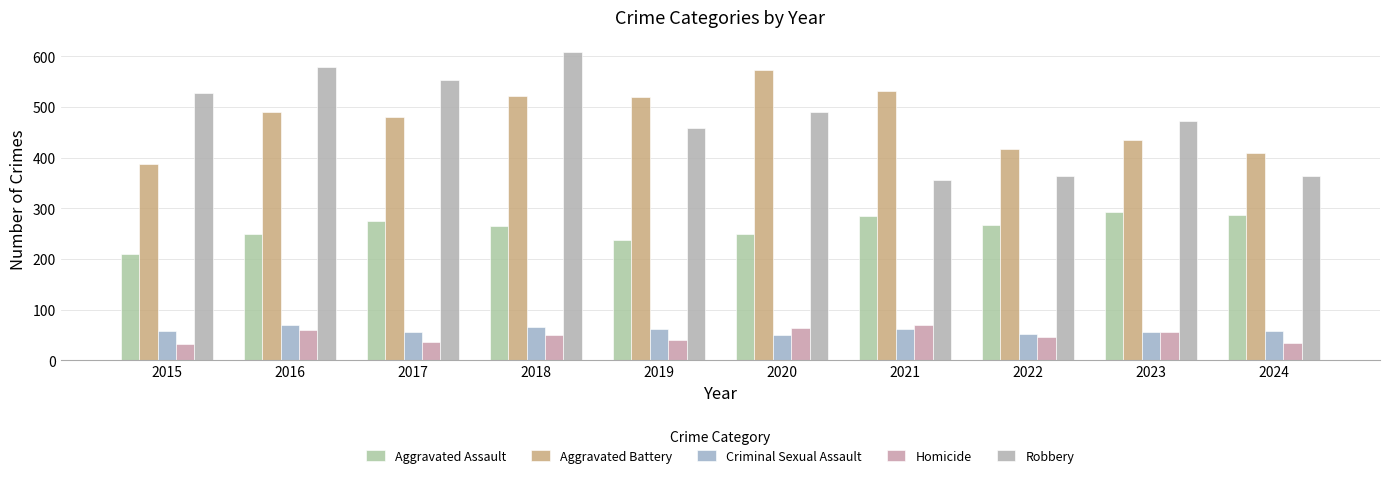

How many bars are there in total?

50